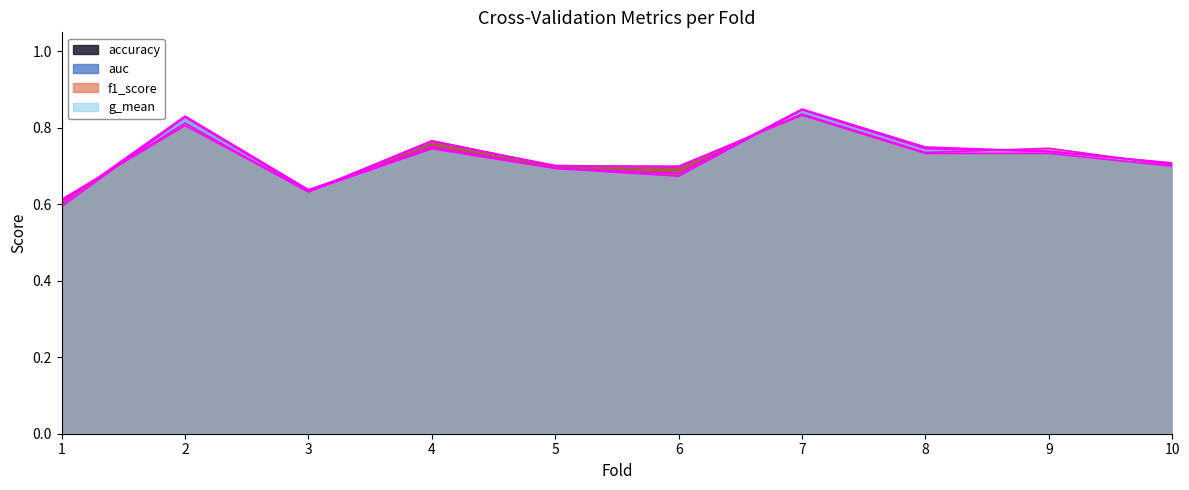

Reading left to right, what are all the values shown in this chart?

accuracy: 0.6	0.8	0.6	0.8	0.7	0.7	0.8	0.7	0.7	0.7
auc: 0.6	0.8	0.6	0.8	0.7	0.7	0.8	0.8	0.7	0.7
f1_score: 0.6	0.8	0.6	0.8	0.7	0.7	0.8	0.7	0.7	0.7
g_mean: 0.6	0.8	0.6	0.7	0.7	0.7	0.8	0.7	0.7	0.7